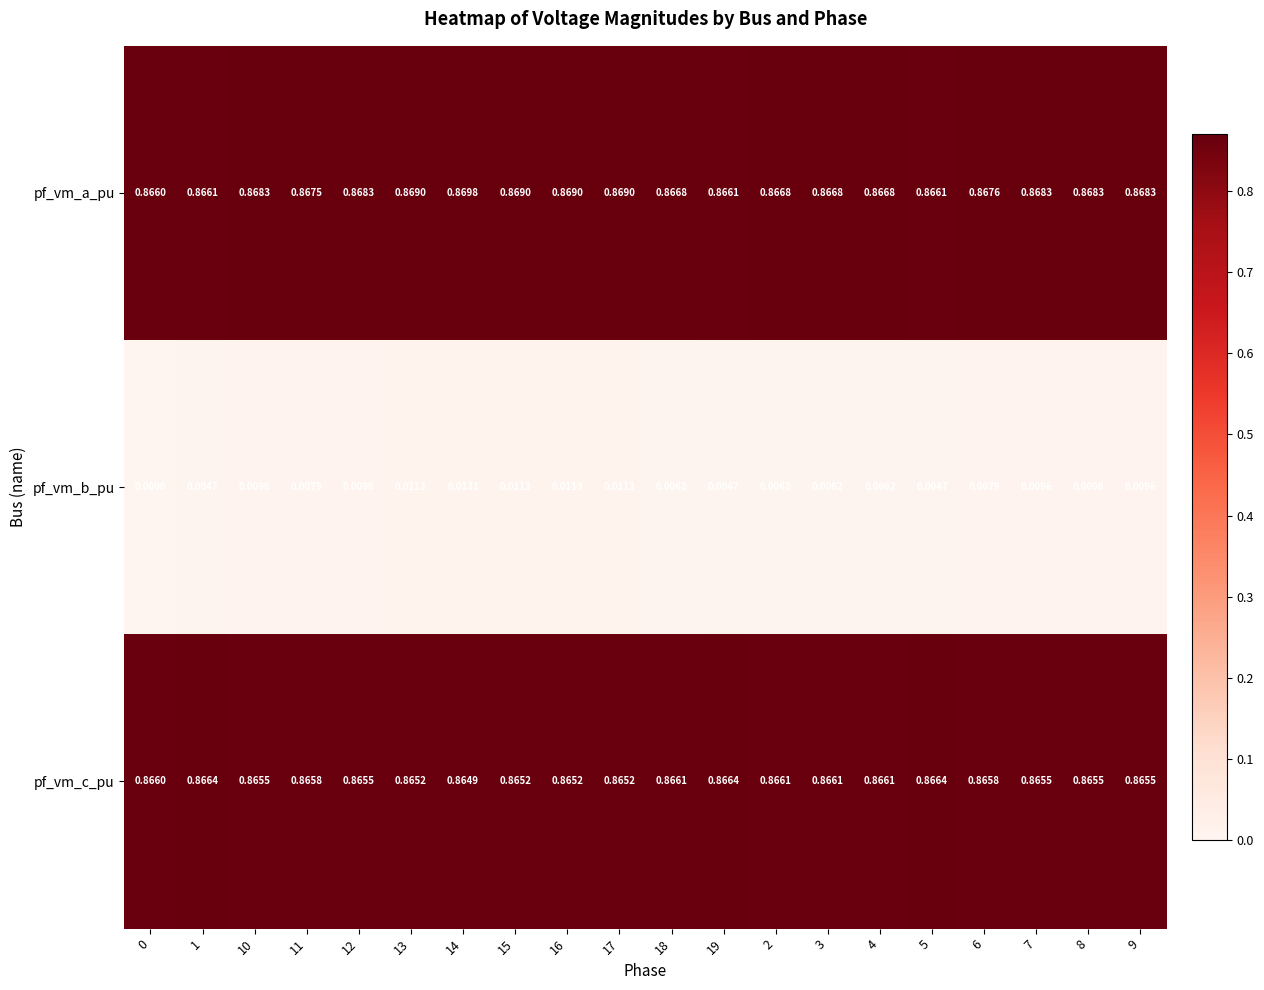

What is the total value across all series at 15?

1.7